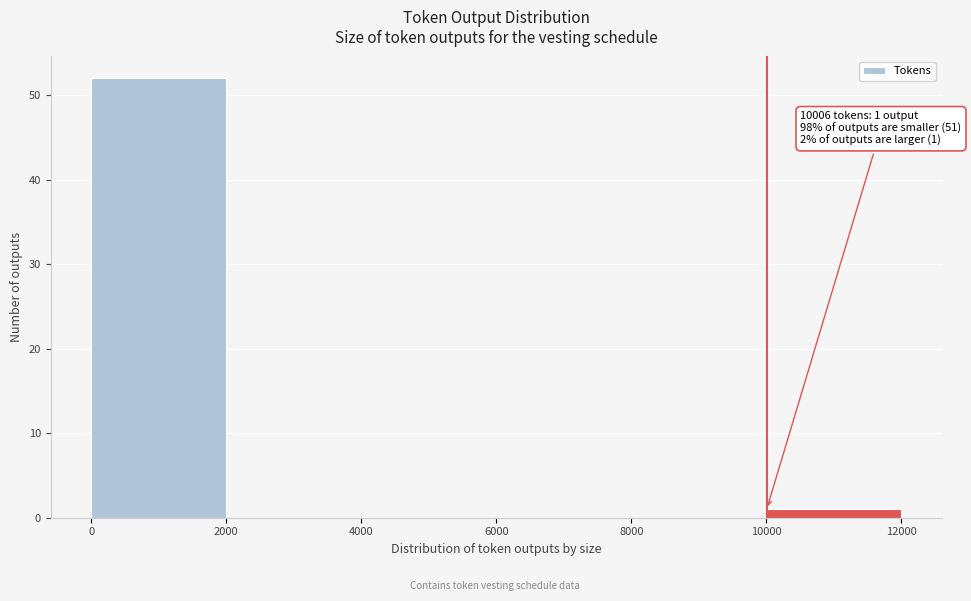

Which range on the x-axis has the tallest bar?

0 to 2000